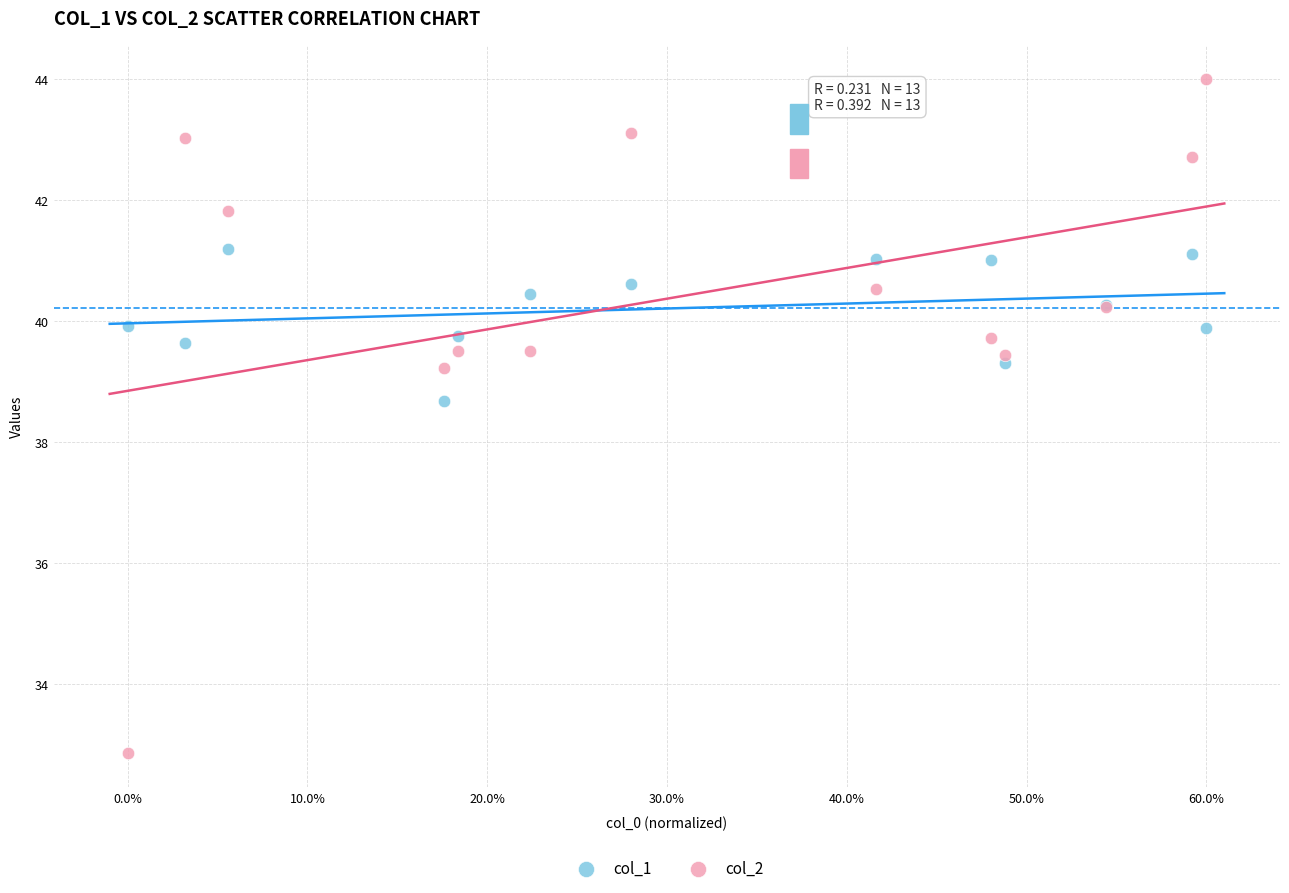

In the col_2 series, what Y value is closest to 38?

39.2